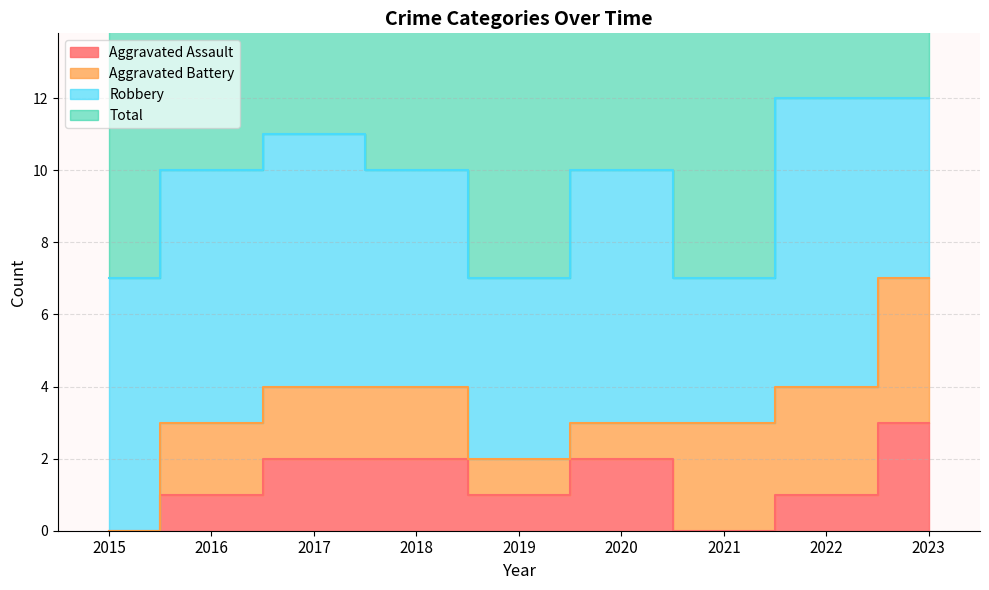

List the labels in order of Aggravated Assault value, largest first.

2023, 2017, 2018, 2020, 2016, 2019, 2022, 2015, 2021